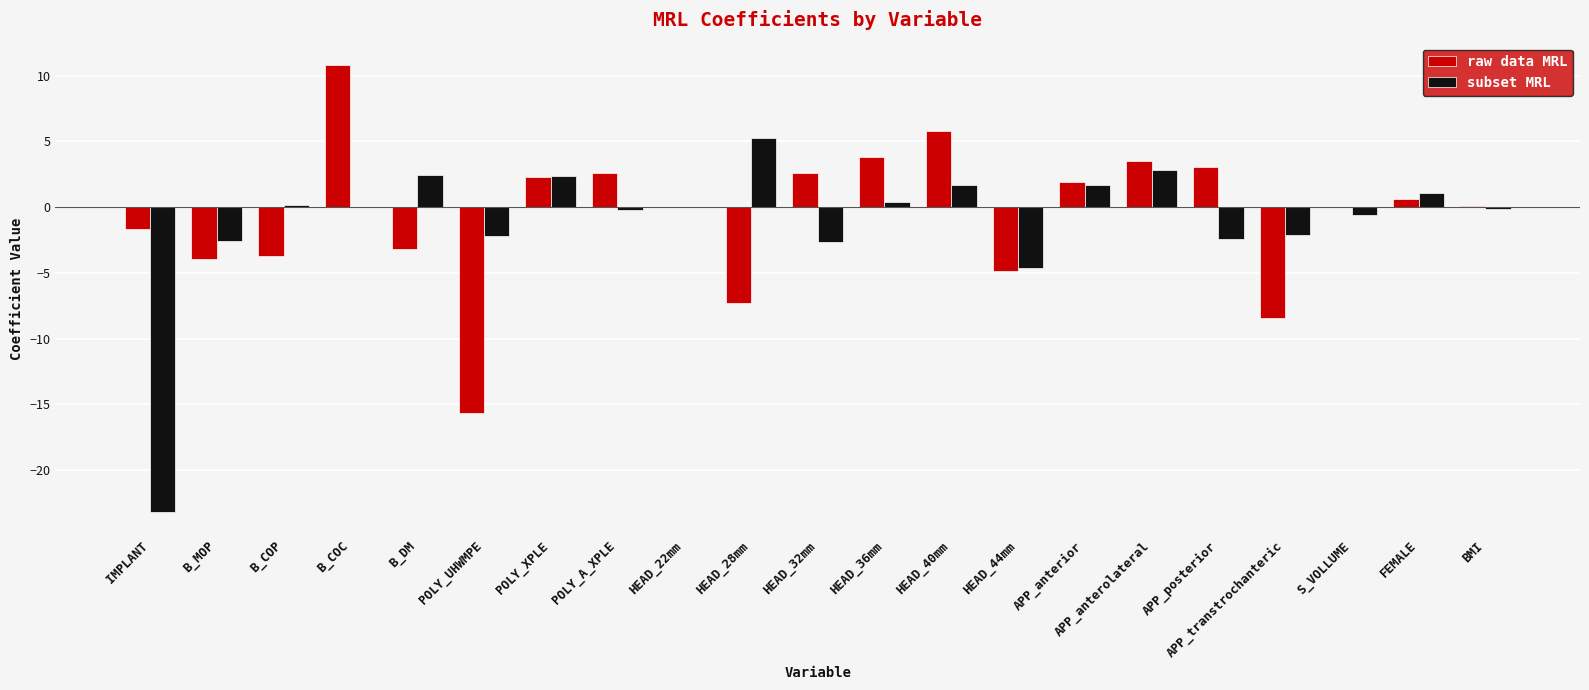

What is the sum of all raw data MRL values?

-11.8